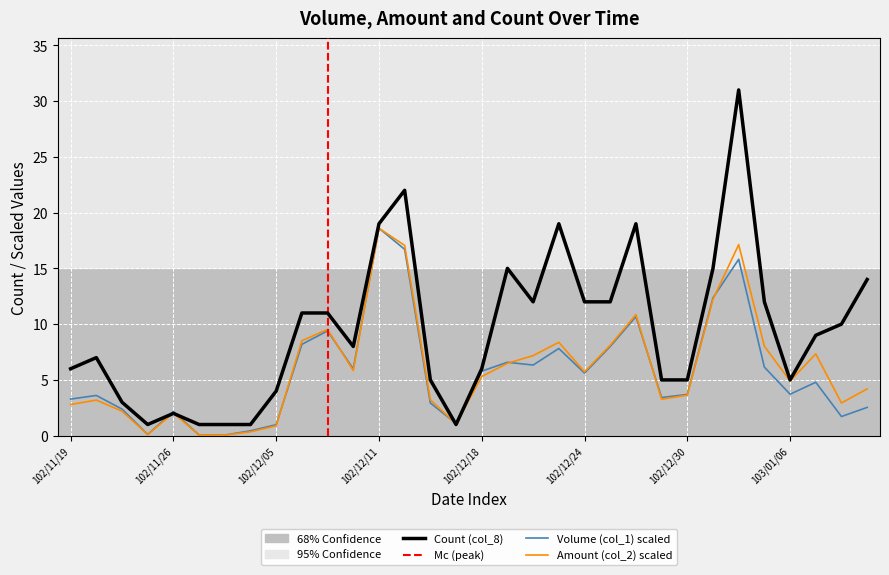

What is the difference between the second highest and minimum values in the Volume (col_1) series?

16.7